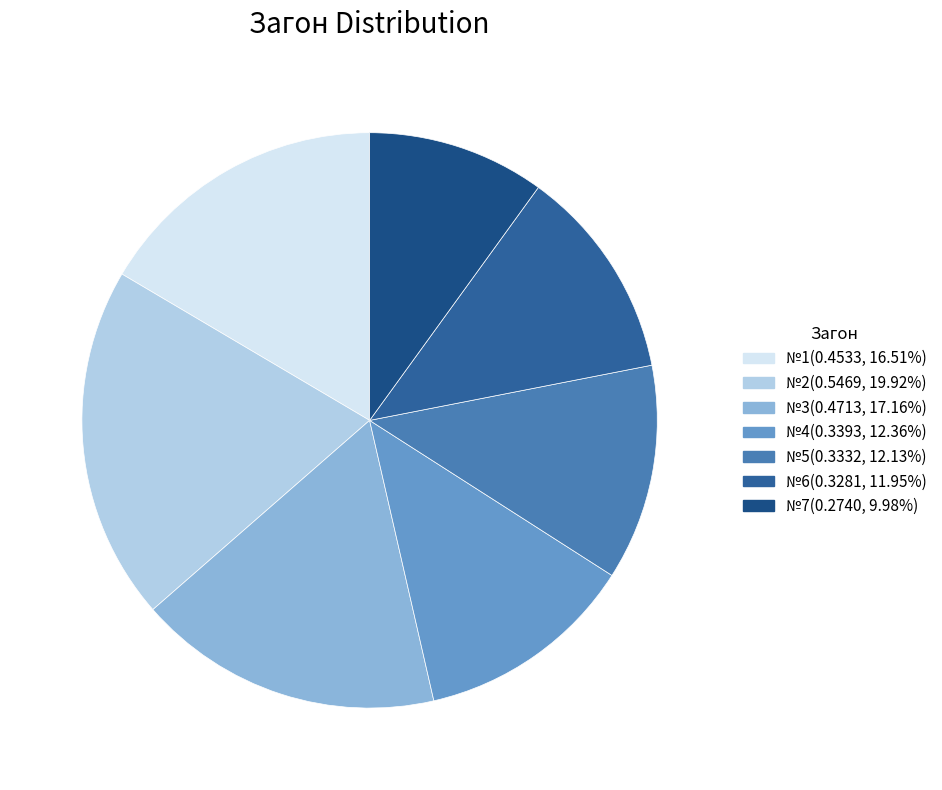

What is the smallest slice in the pie chart?

№7